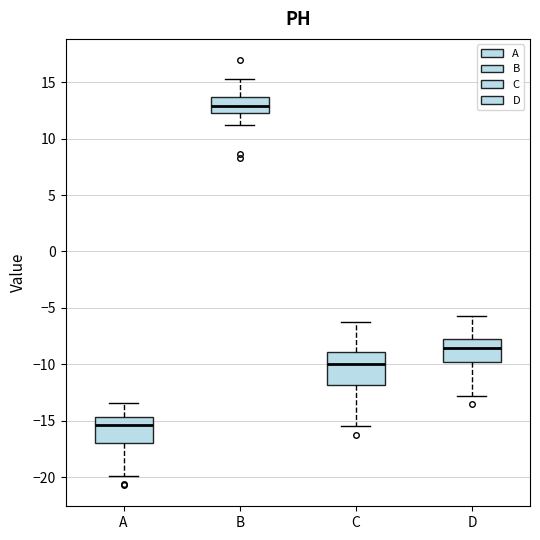

Reading left to right, read every box against the y-axis: the position of its median line, the range the box covers, and the ends of its whiskers. The values are not printed on the chart, so give them approximately, as read against the axis.

A: median -15.5, box -17.0 to -14.5, whiskers -20.0 to -13.5
B: median 13.0, box 12.5 to 13.5, whiskers 11.0 to 15.5
C: median -10.0, box -12.0 to -9.0, whiskers -15.5 to -6.0
D: median -8.5, box -10.0 to -7.5, whiskers -13.0 to -5.5